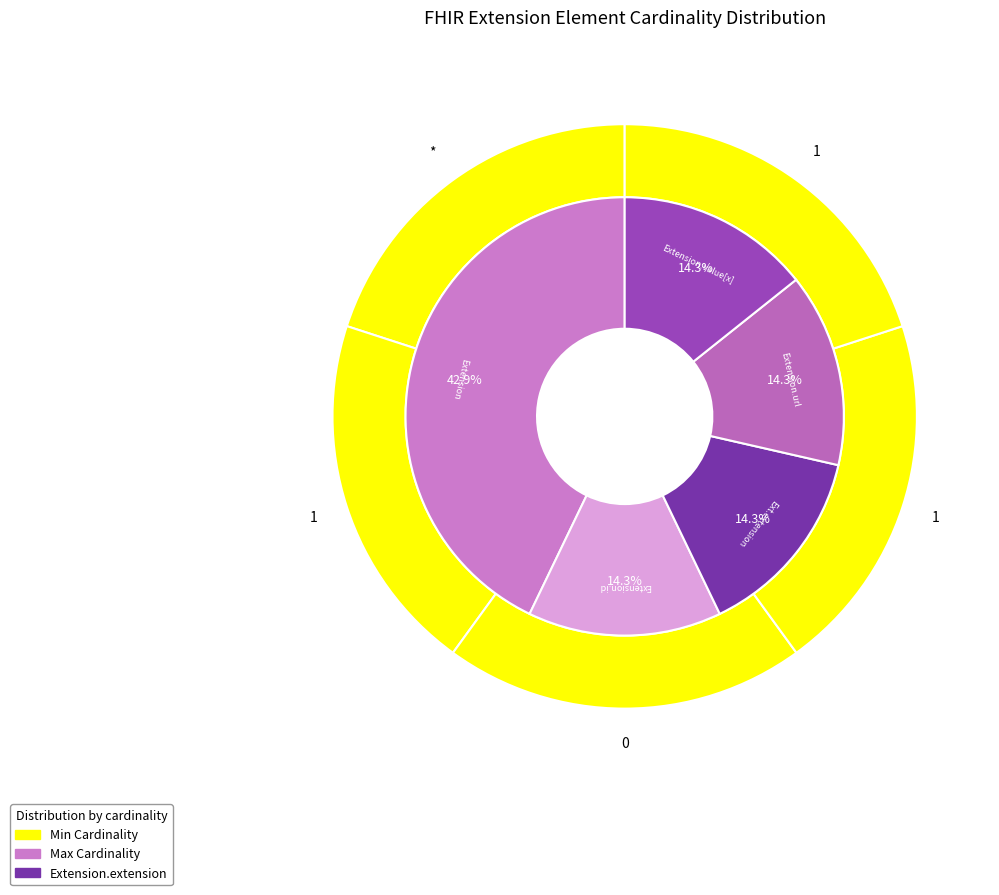

What is the change in value from Extension.id to Extension.url?

+1